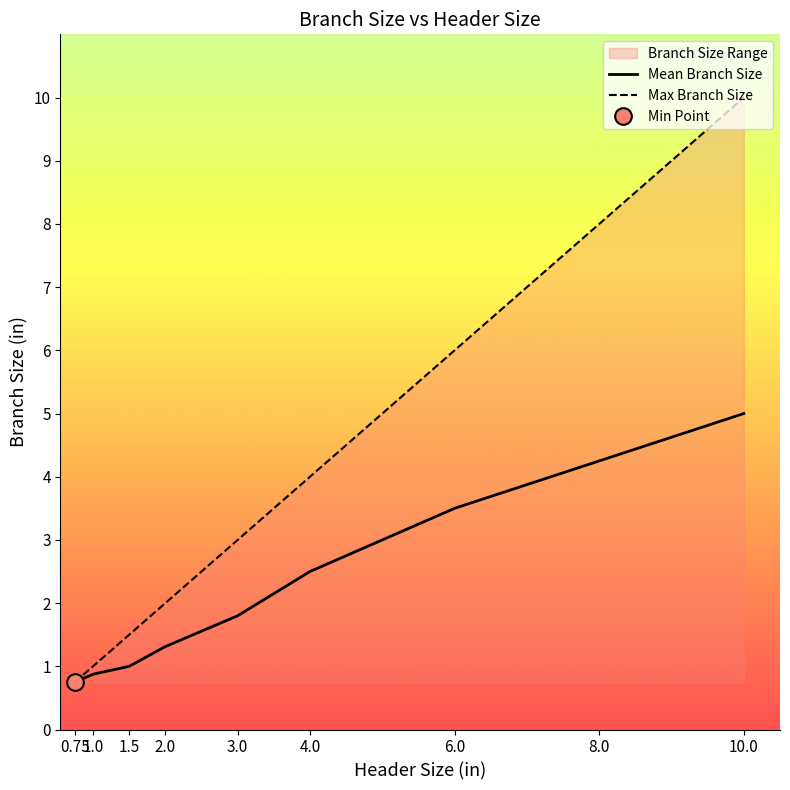

What is the label of the 9th point from the left?

10.0